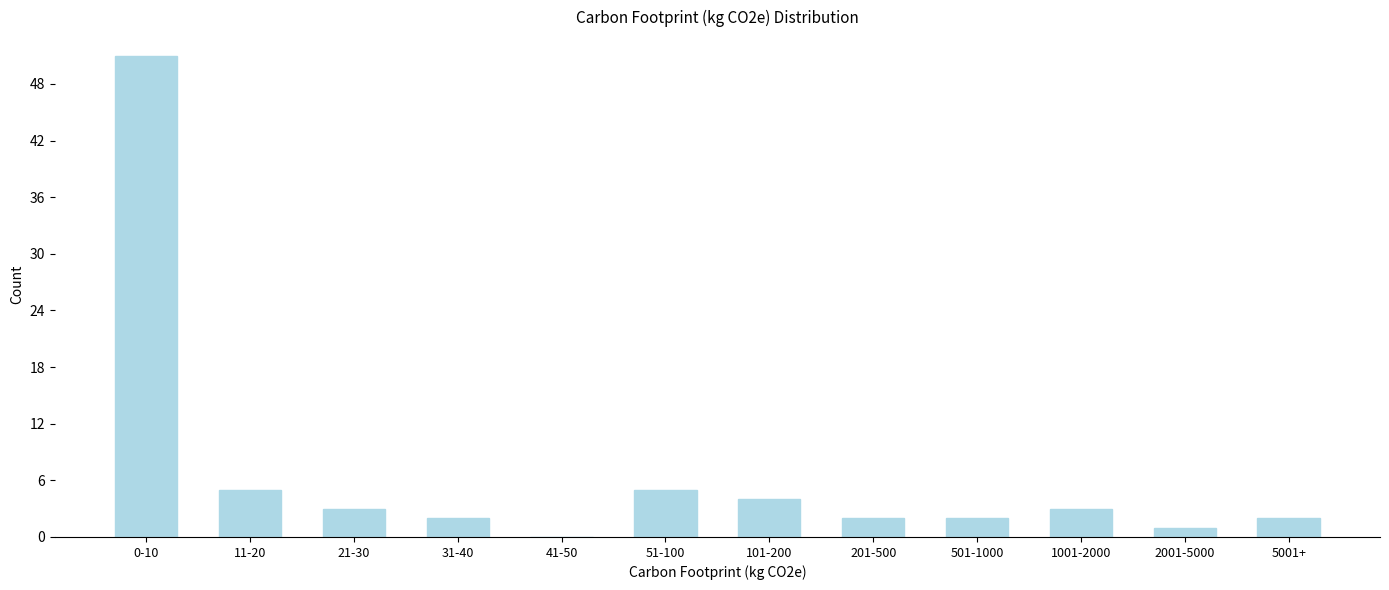

Reading left to right, what are all the values shown in this chart?

0-10=51	11-20=5	21-30=3	31-40=2	41-50=0	51-100=5	101-200=4	201-500=2	501-1000=2	1001-2000=3	2001-5000=1	5001+=2